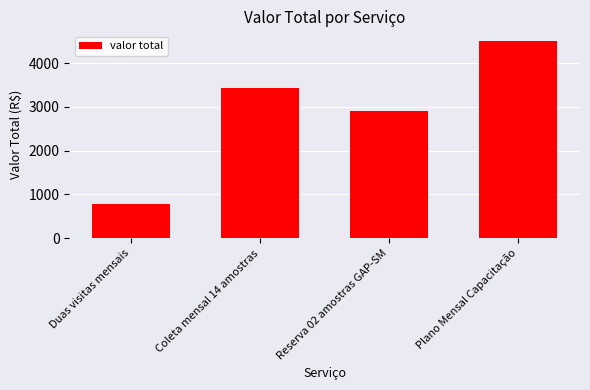

Read the value at Reserva 02 amostras GAP-SM.

2900.0